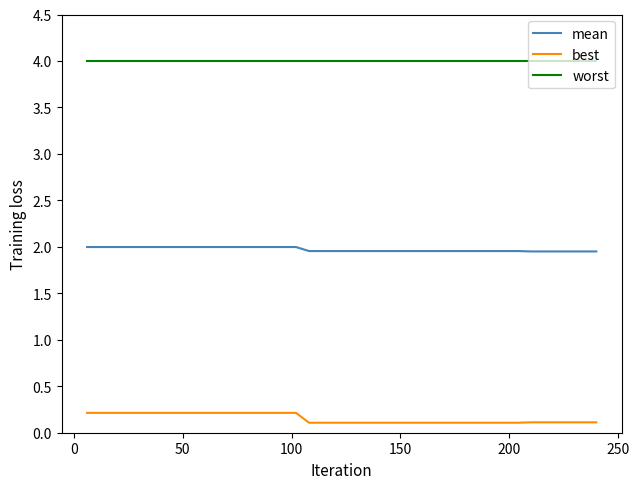

What is the difference between the maximum and minimum values in the best series?

0.1